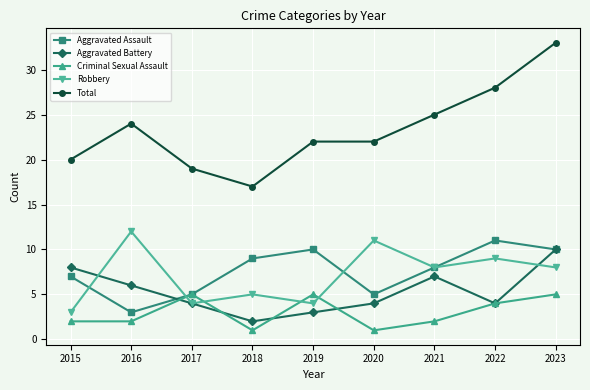

How many data points in Aggravated Assault are less than 8?

4